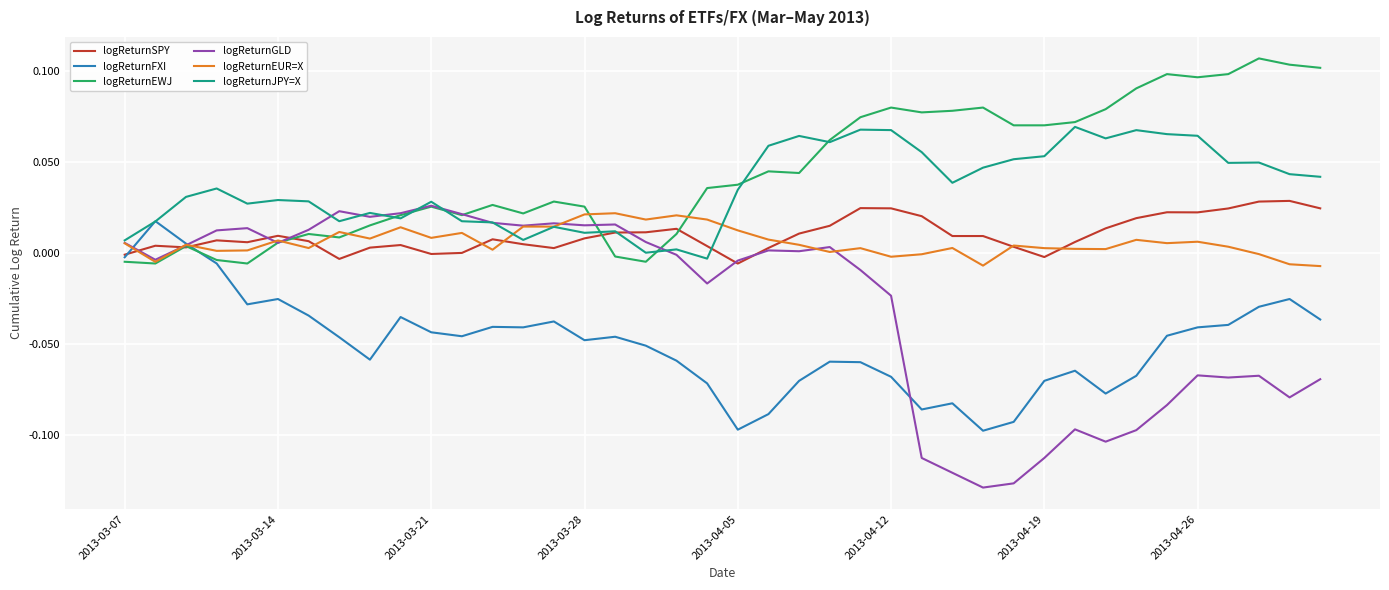

Which series has the widest spread of values?

logReturnGLD